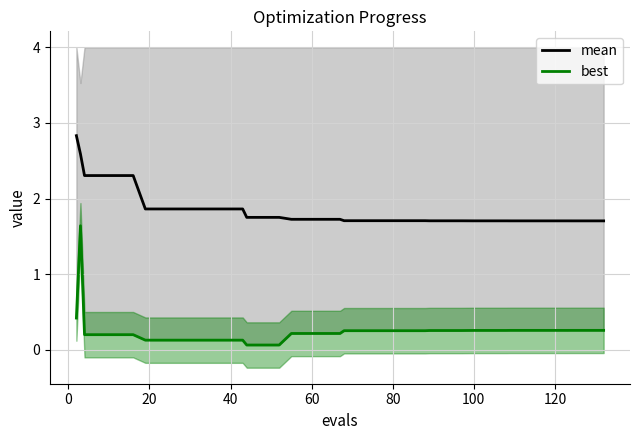

Which series has the largest total across all categories?

mean